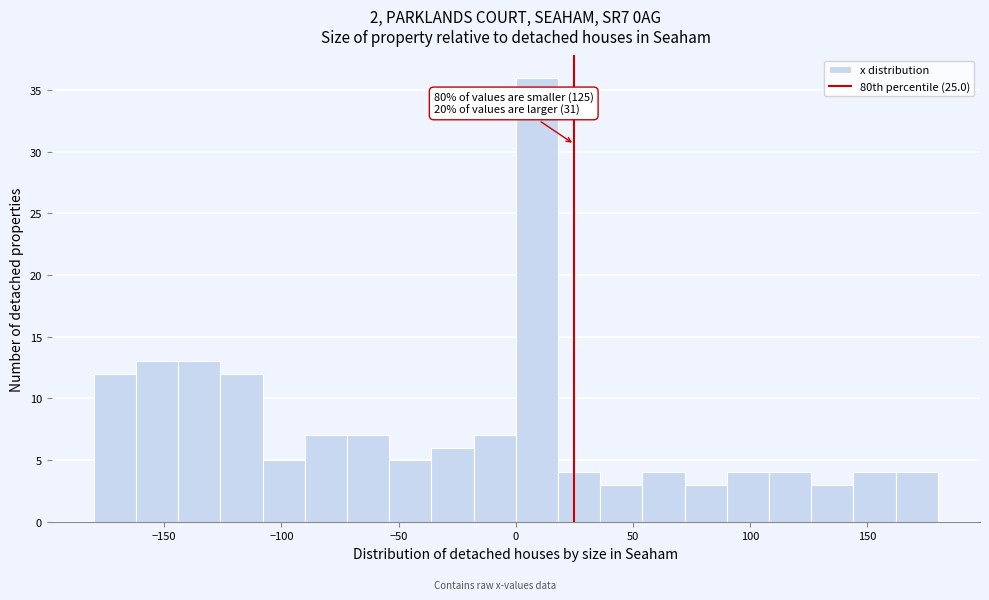

Around what value on the x-axis is the tallest bar? Give the approximate position of its centre, as read against the axis.

10